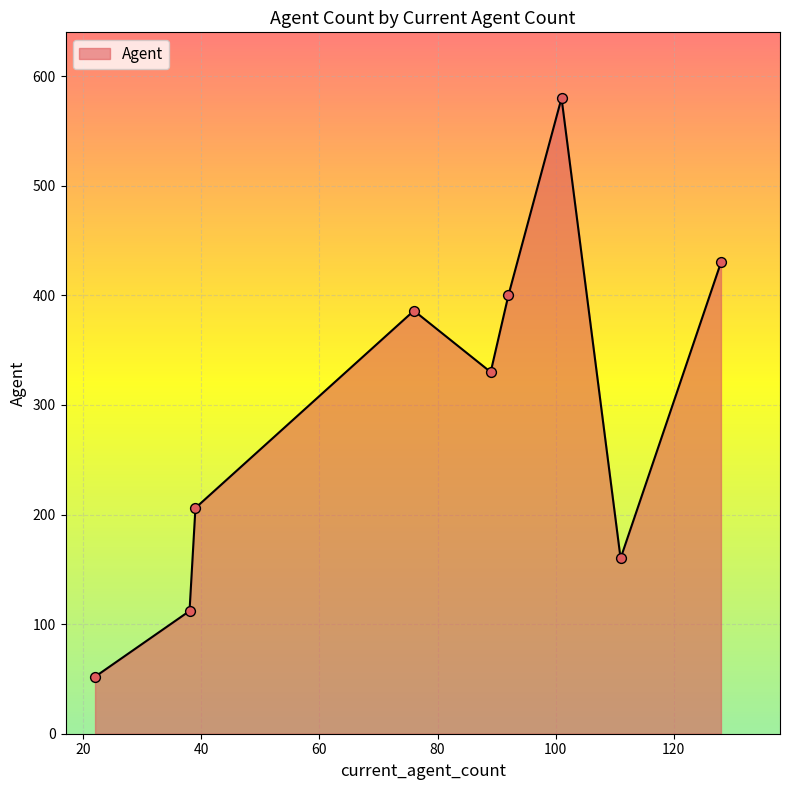

What is the maximum value shown in the chart?

580